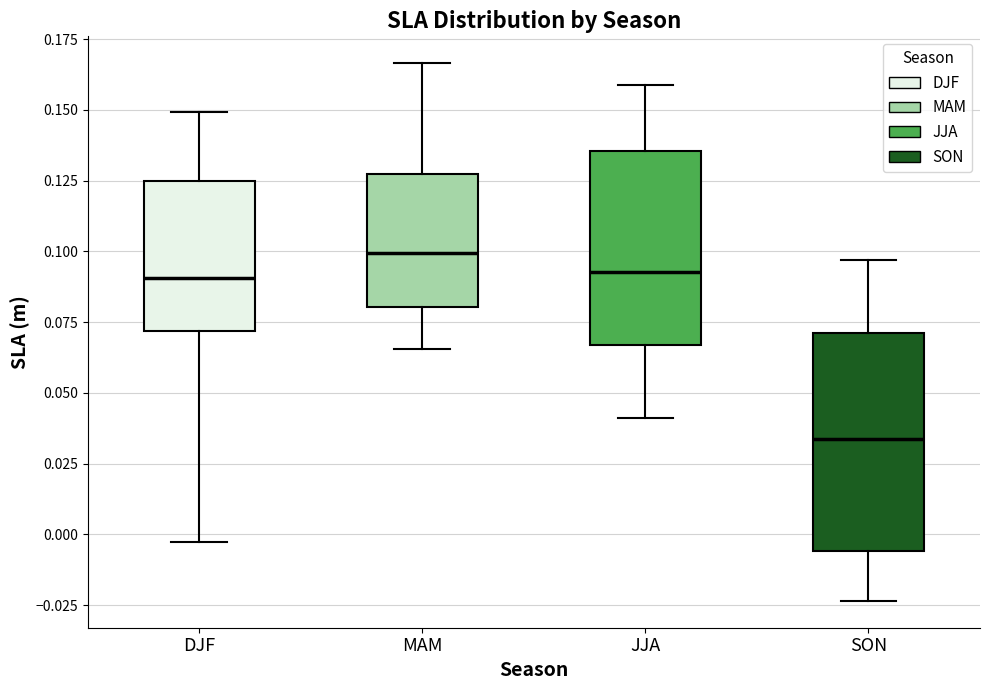

Reading left to right, read every box against the y-axis: the position of its median line, the range the box covers, and the ends of its whiskers. The values are not printed on the chart, so give them approximately, as read against the axis.

DJF: median 0.090, box 0.070 to 0.125, whiskers -0.005 to 0.150
MAM: median 0.100, box 0.080 to 0.125, whiskers 0.065 to 0.165
JJA: median 0.095, box 0.065 to 0.135, whiskers 0.040 to 0.160
SON: median 0.035, box -0.005 to 0.070, whiskers -0.025 to 0.095